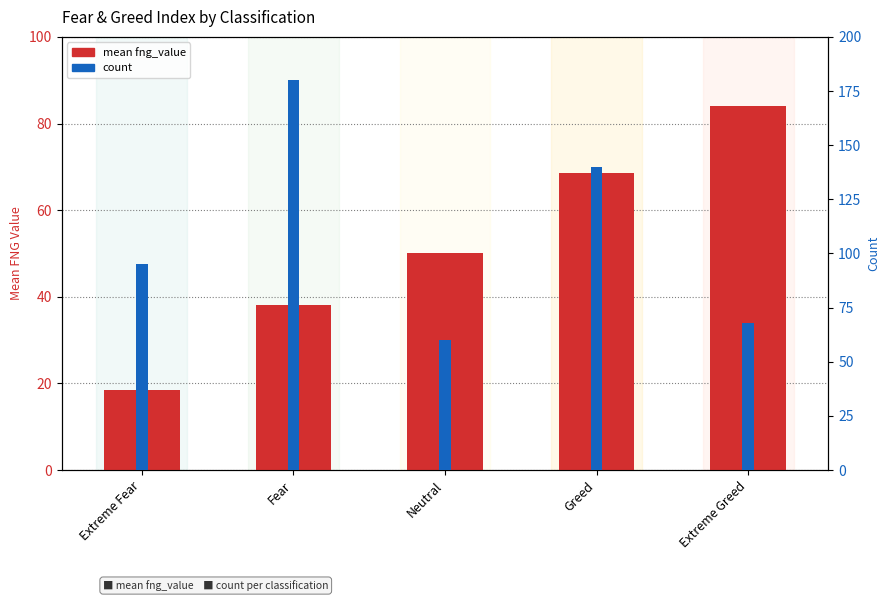

Between Fear and Greed, which series saw the biggest shift?

count